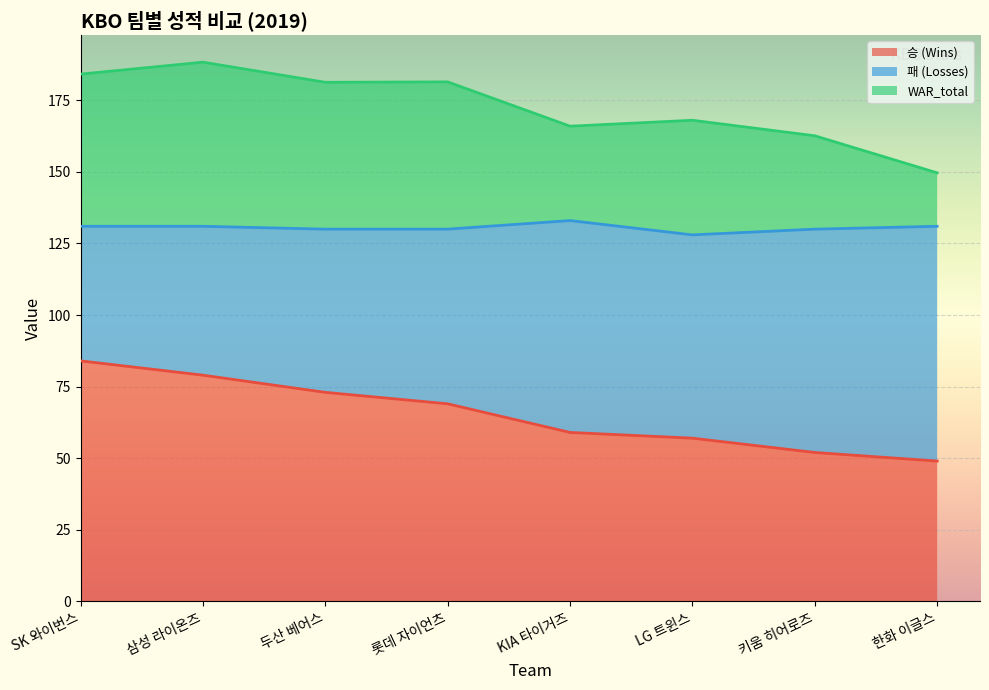

What is the difference between the second highest and second lowest values in the 승 (Wins) series?

27.0